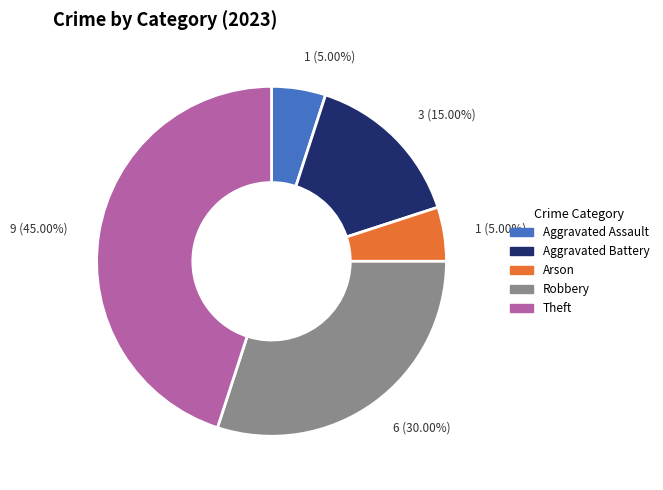

To the nearest percent, what is the difference between the Theft and Aggravated Assault slice percentages?

40%